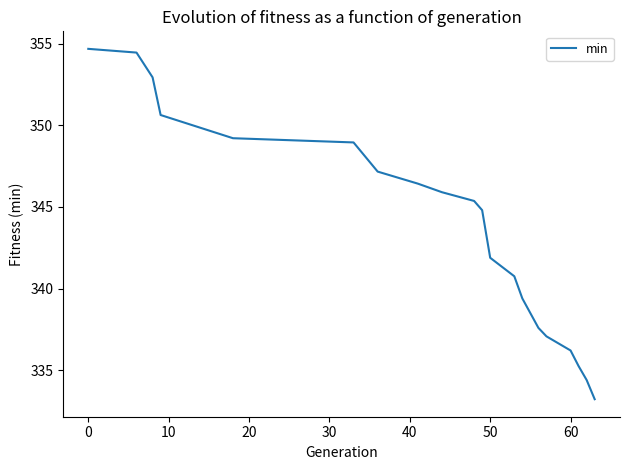

What is the smallest value displayed?

333.2